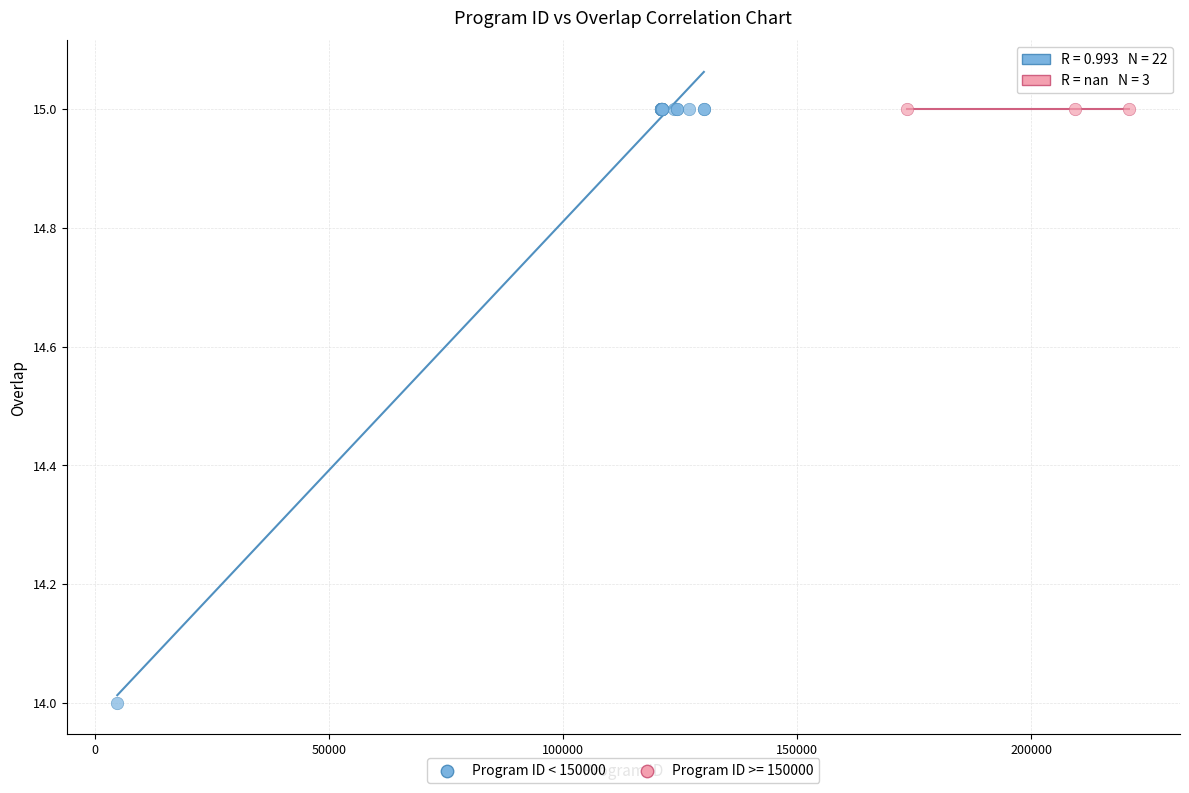

Which series contains the lowest Y value?

Program ID < 150000